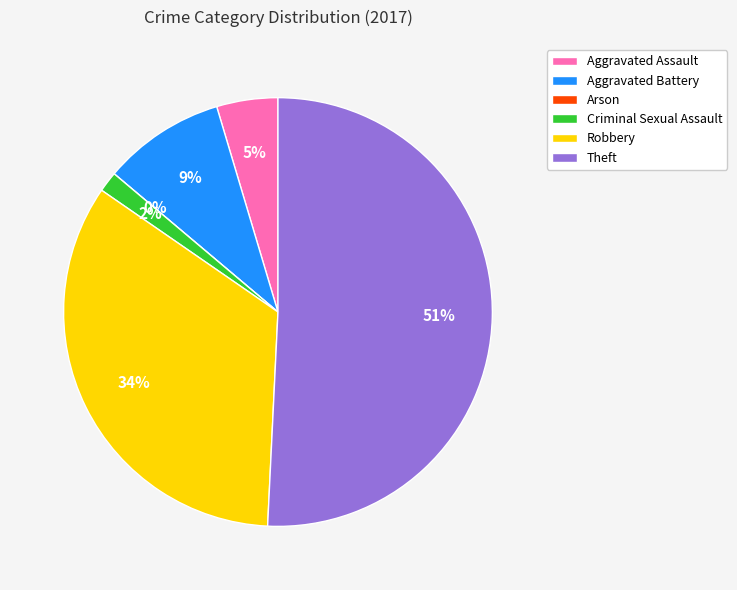

What is the change in value from Aggravated Battery to Criminal Sexual Assault?

-5